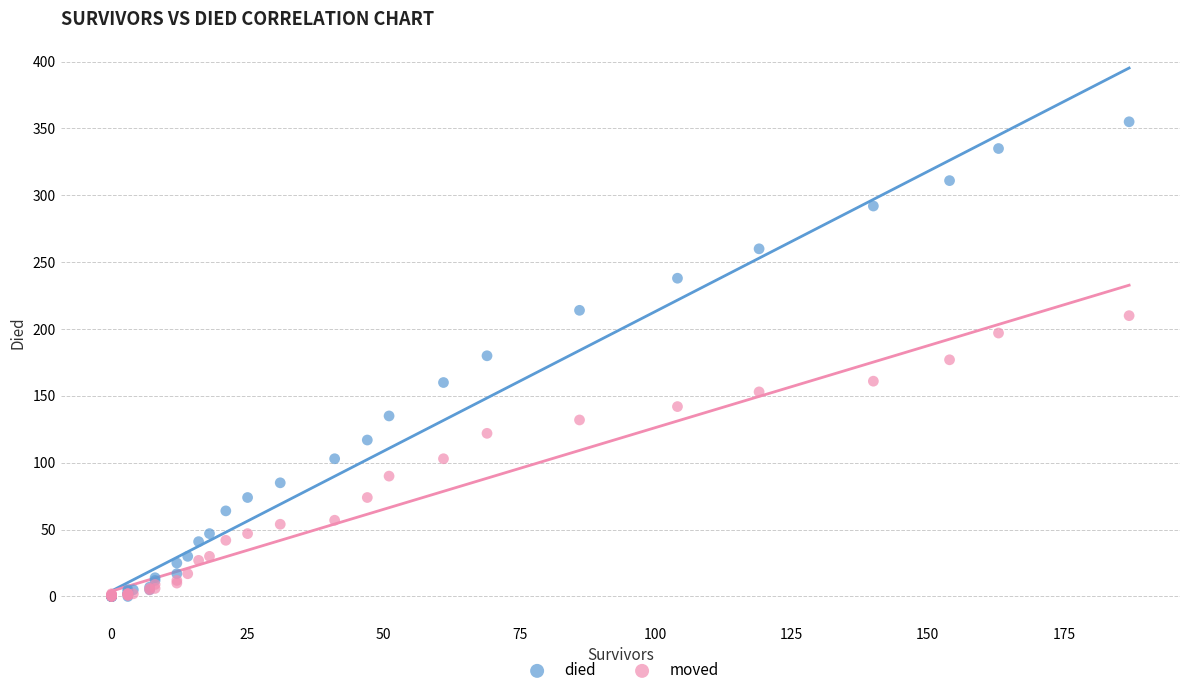

What are all the series names shown in the legend?

died, moved